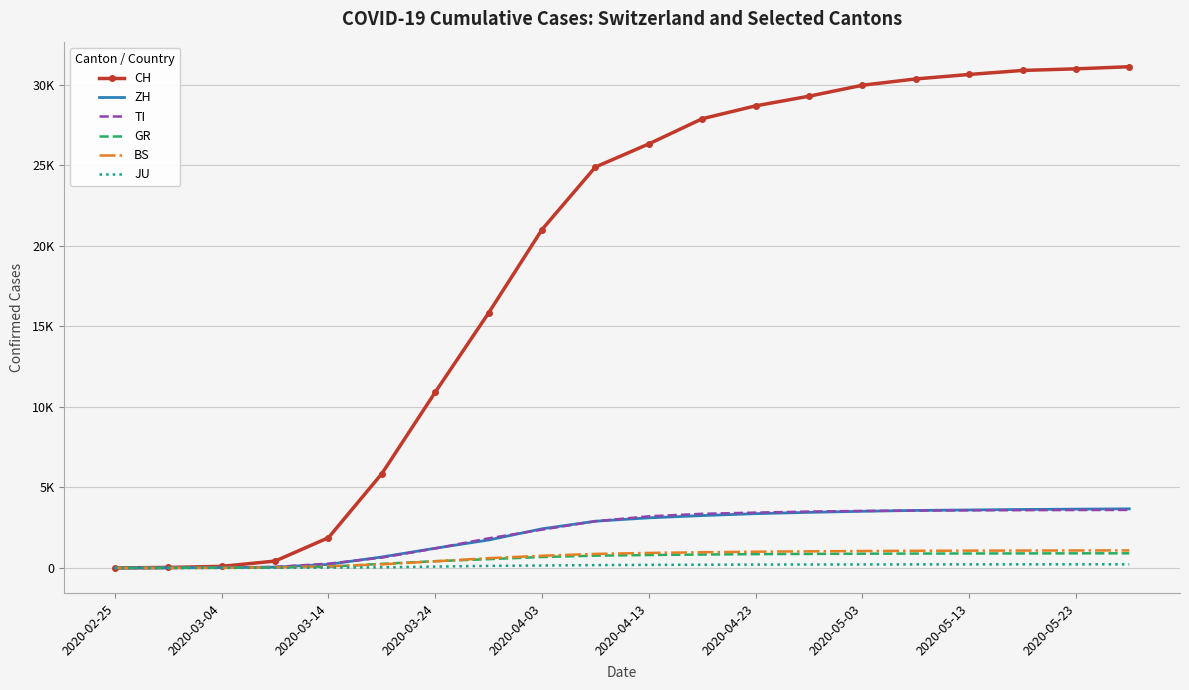

What are all the series names shown in the legend?

CH, ZH, TI, GR, BS, JU